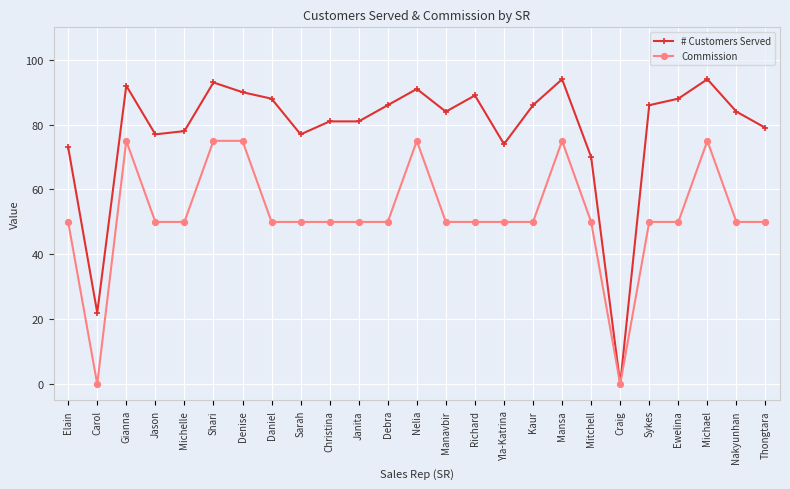

Count the number of categories in the chart.

25